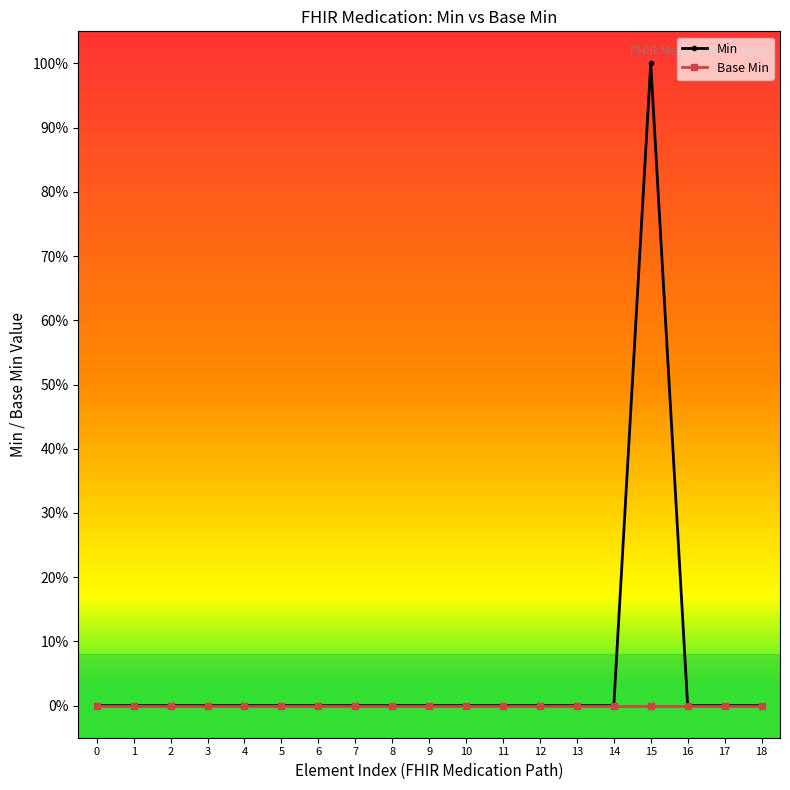

Is this an area chart (filled region under the line)?

No